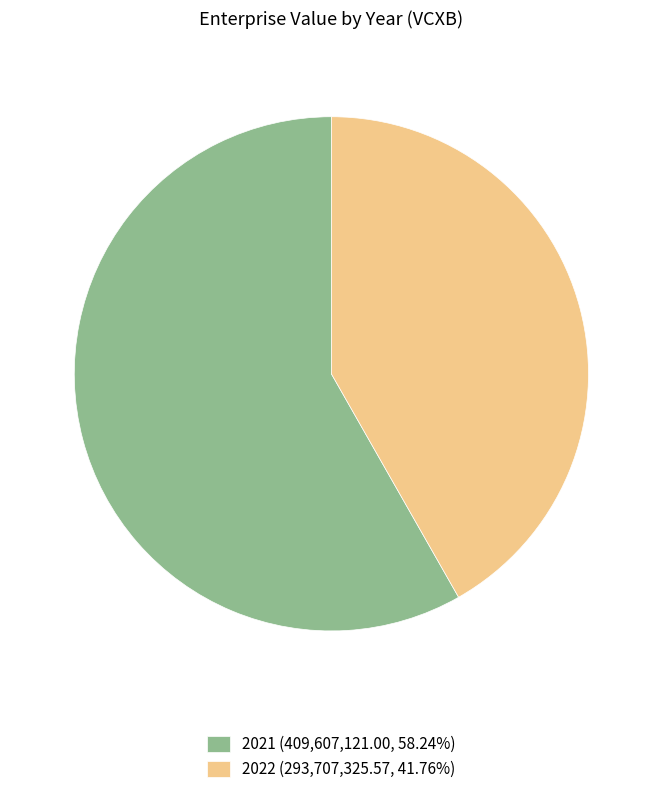

Approximately how many times larger is the value at 2022 (293,707,325.57, 41.76%) compared to 2021 (409,607,121.00, 58.24%)?

0.7